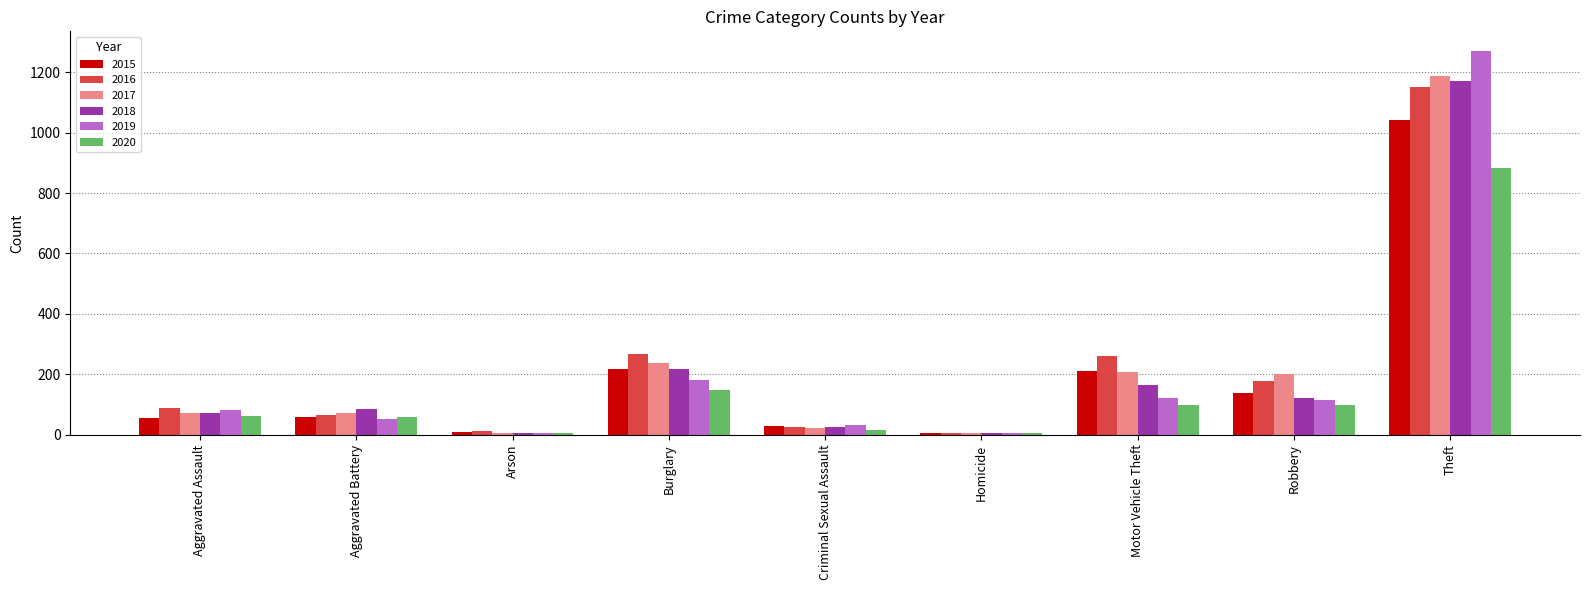

Is it true that 2016 equals 266 at Burglary?

True